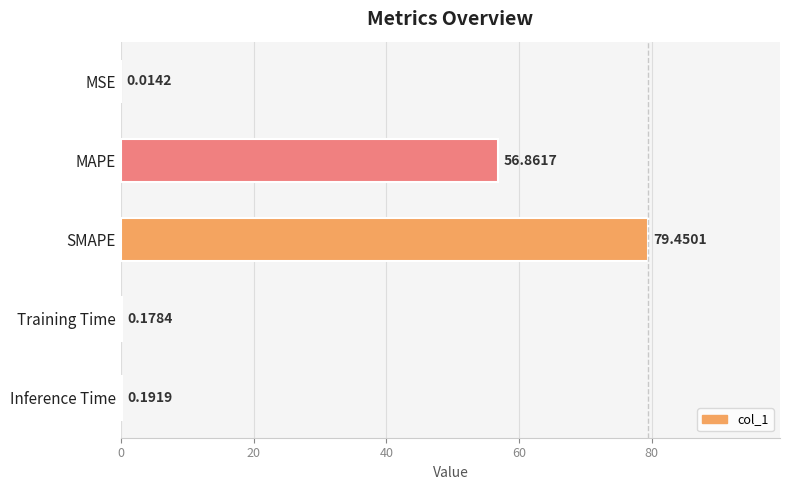

At which label is the value closest to 39?

MAPE